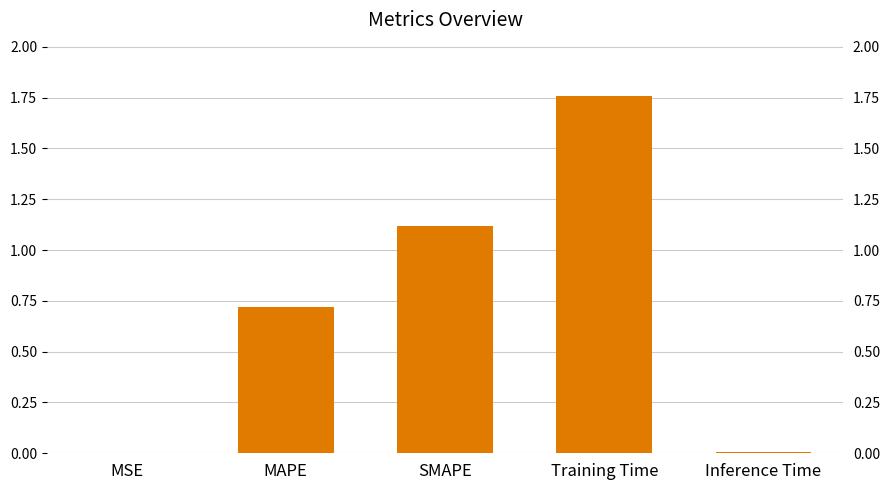

What is the sum of the values at SMAPE and Training Time?

2.9